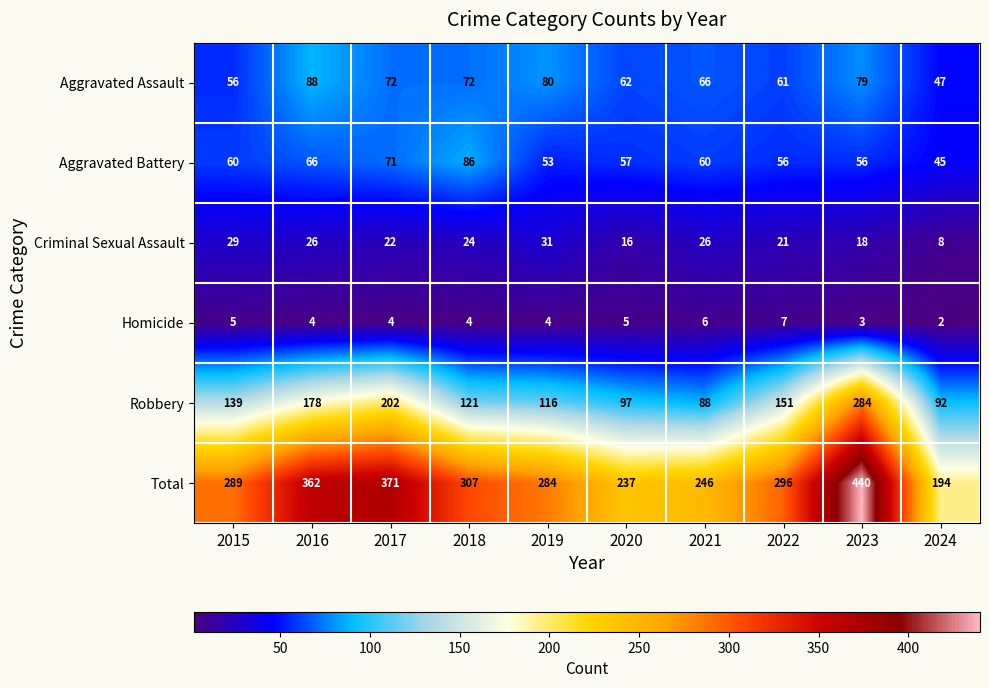

At 2022, list the series in order from smallest to largest.

Homicide, Criminal Sexual Assault, Aggravated Battery, Aggravated Assault, Robbery, Total